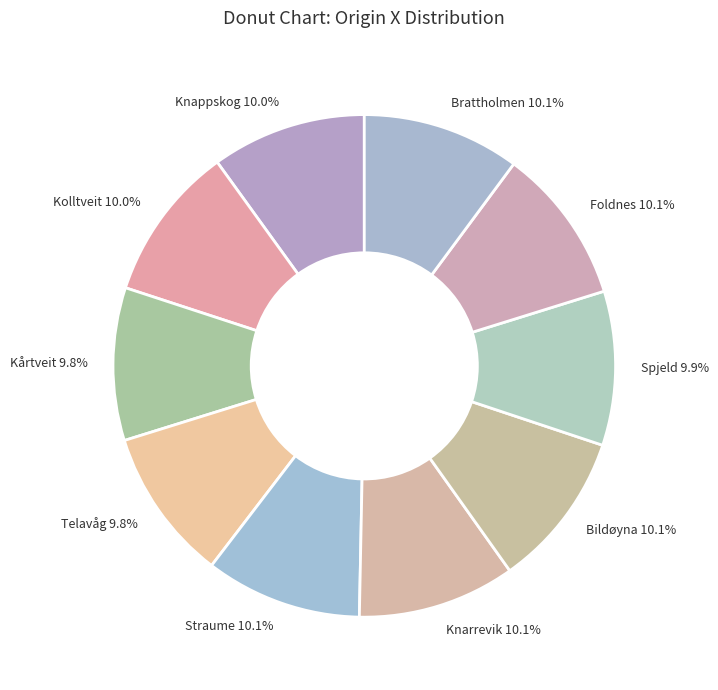

What is the ratio of the value at Knarrevik to the value at Foldnes?

1.0